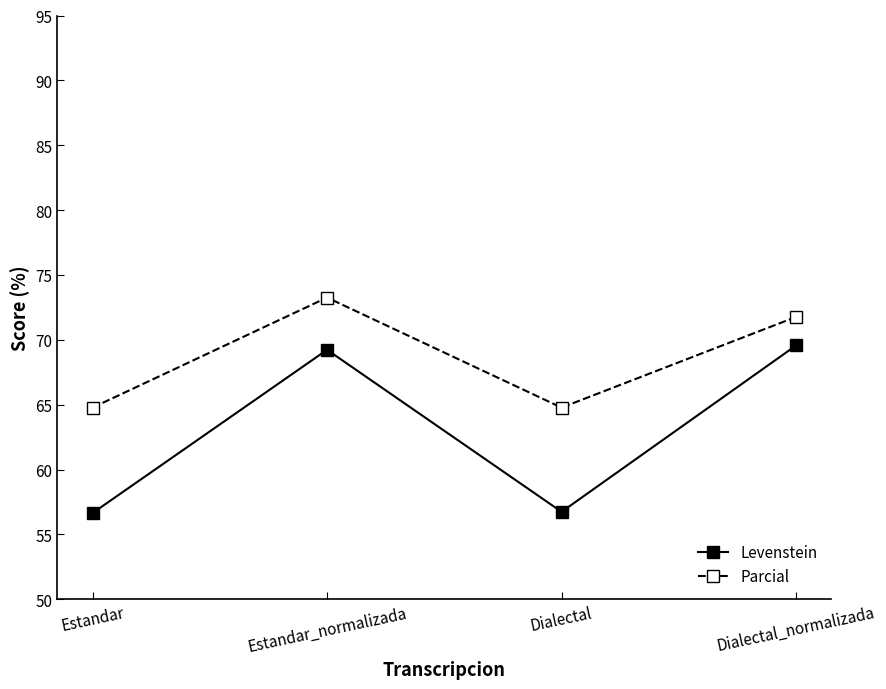

What is the lowest value of the Levenstein series?

56.6